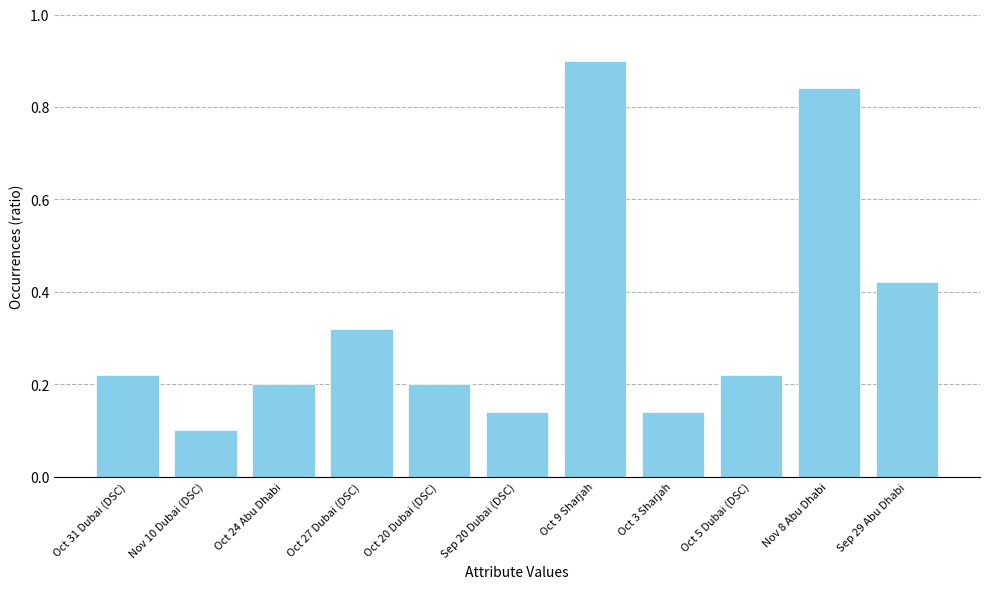

Count the values in the range 0 to 1.

11